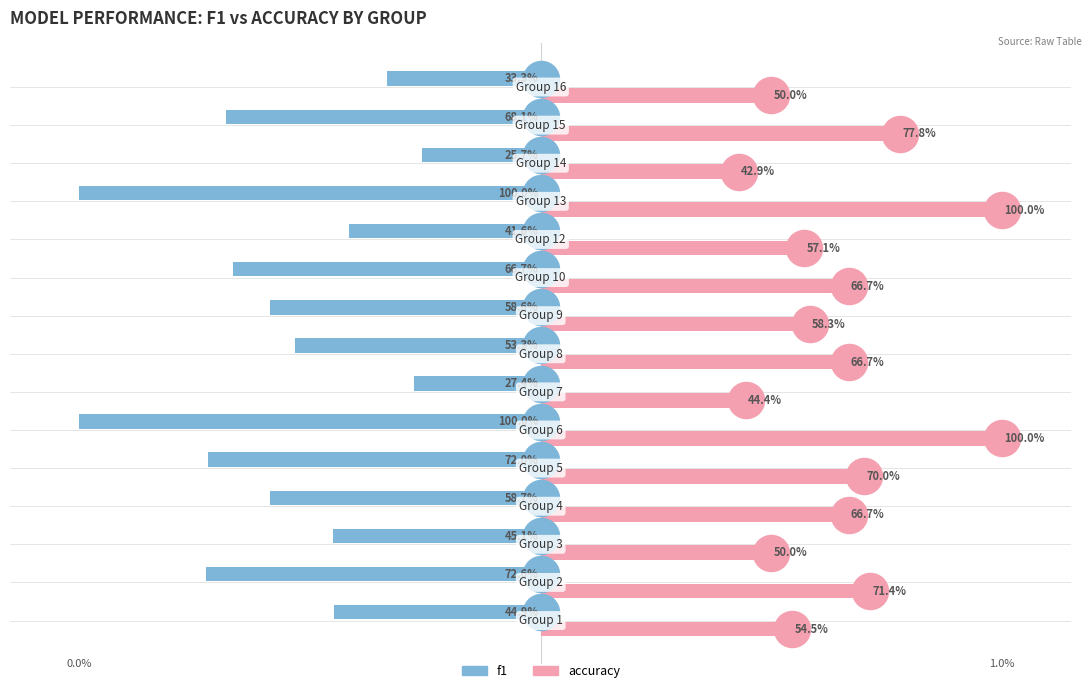

What are all the series names shown in the legend?

f1, accuracy